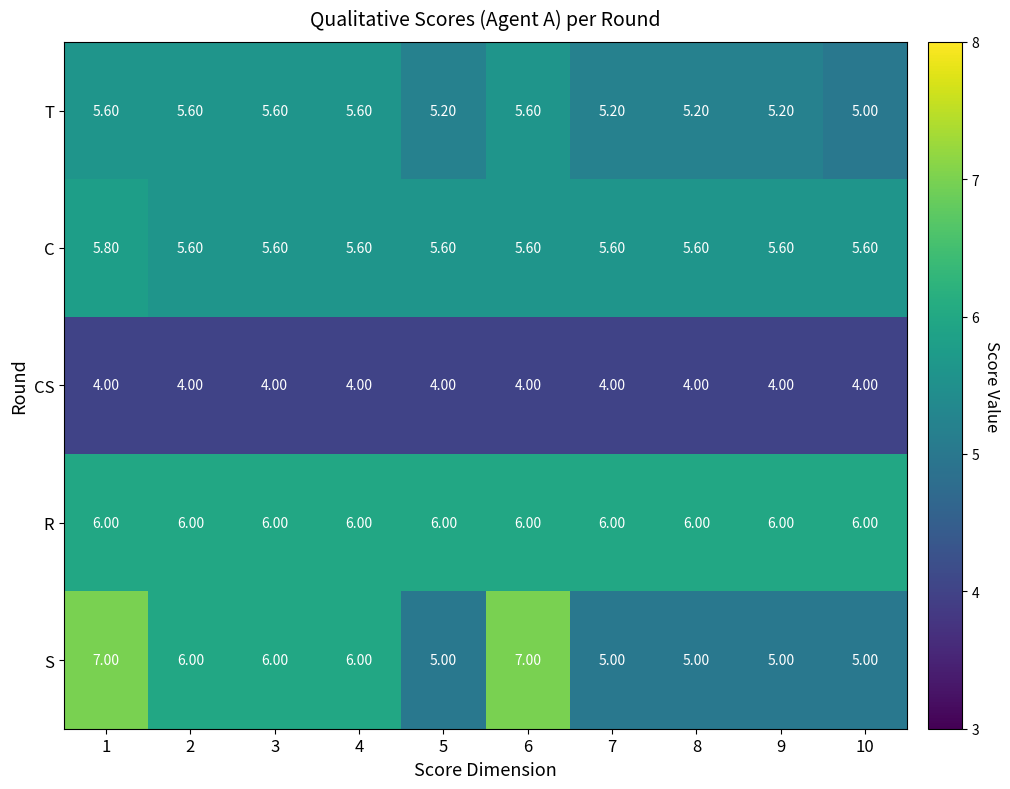

Which series has the largest total across all categories?

R